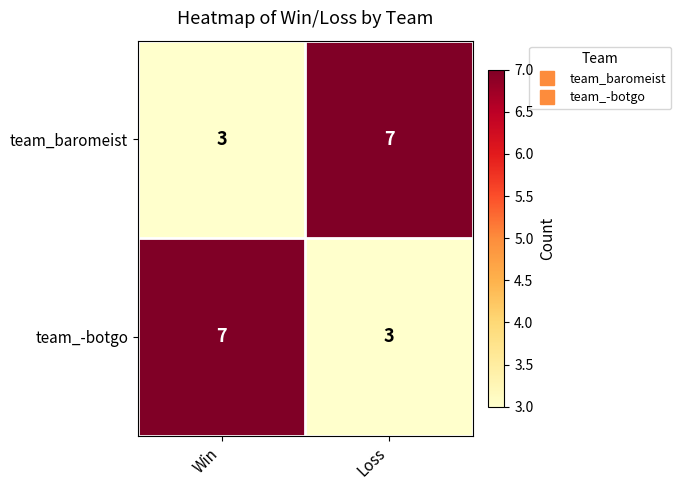

The value of team_baromeist at Loss is 7. True or false?

True